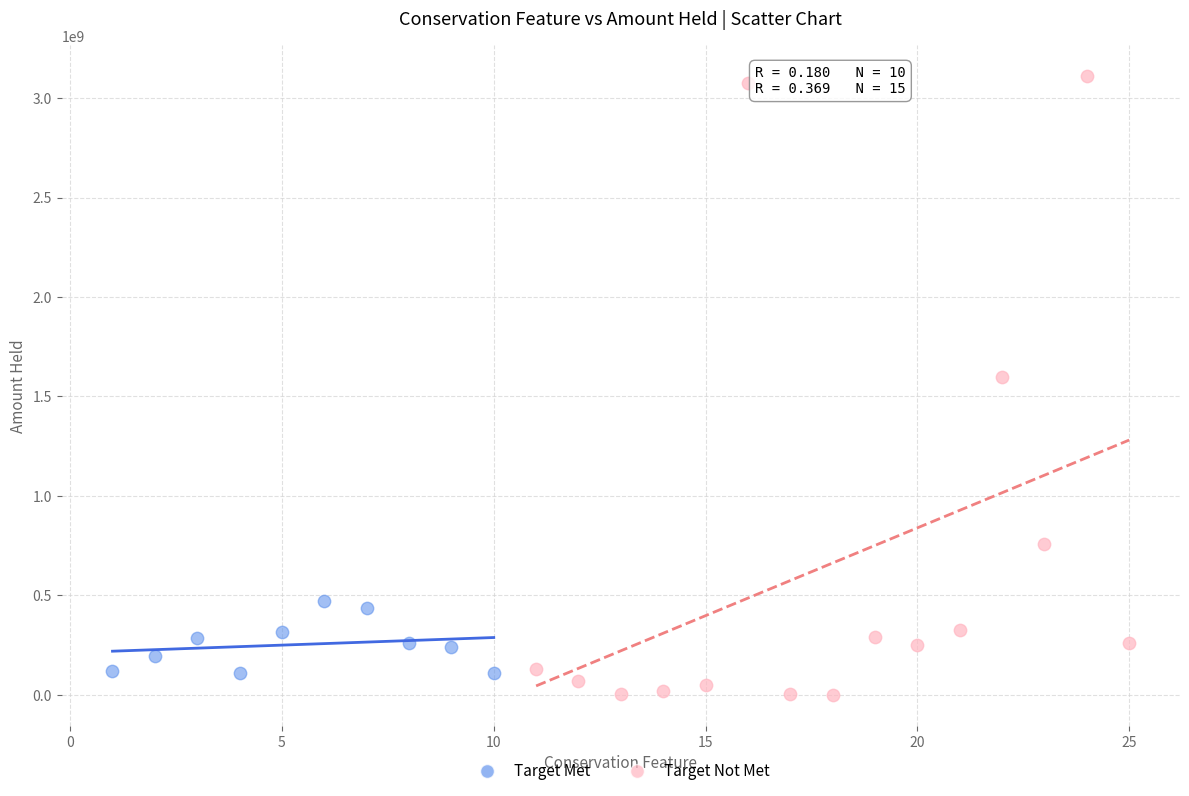

Which series has the largest Y range (max minus min)?

Target Not Met